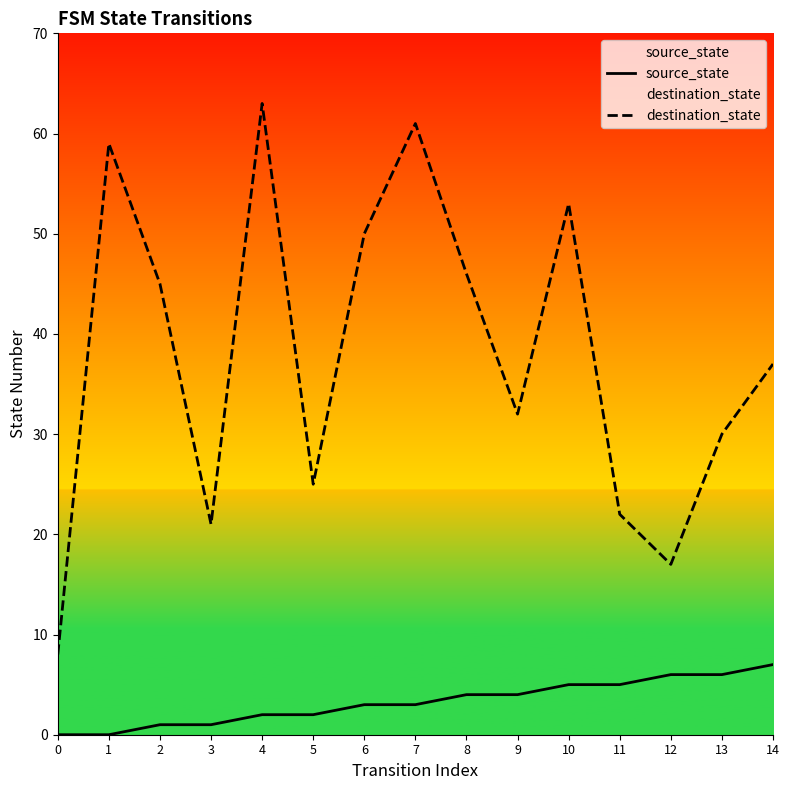

True or false: source_state has more than 0 points higher than both neighbors.

False